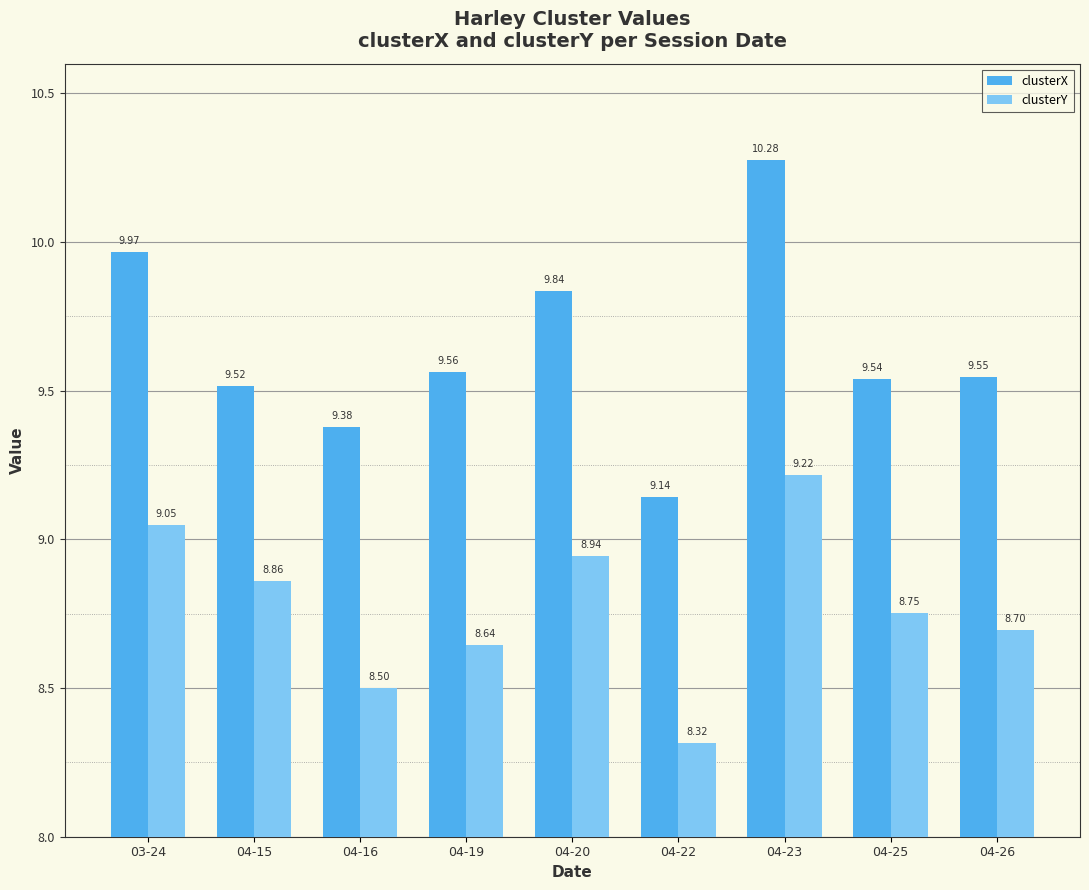

Are the bars horizontal?

No